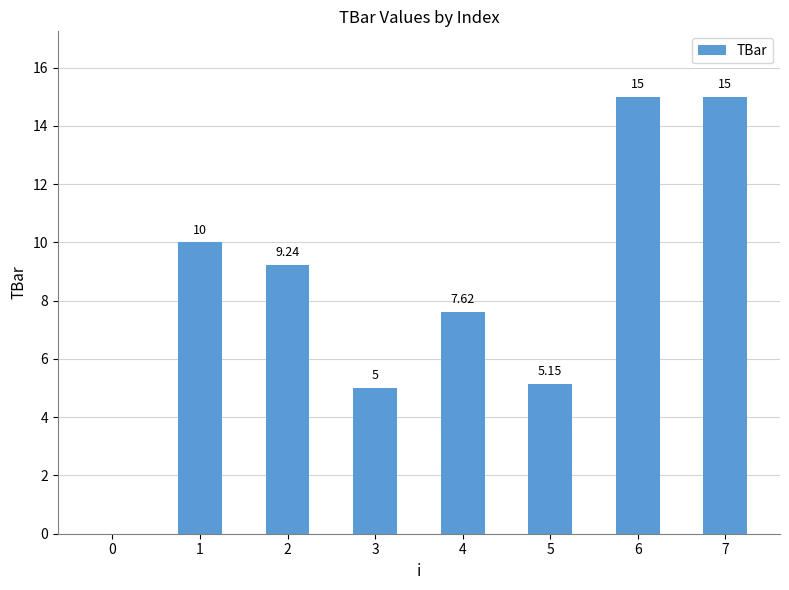

What is the change in value from 0 to 1?

+10.0